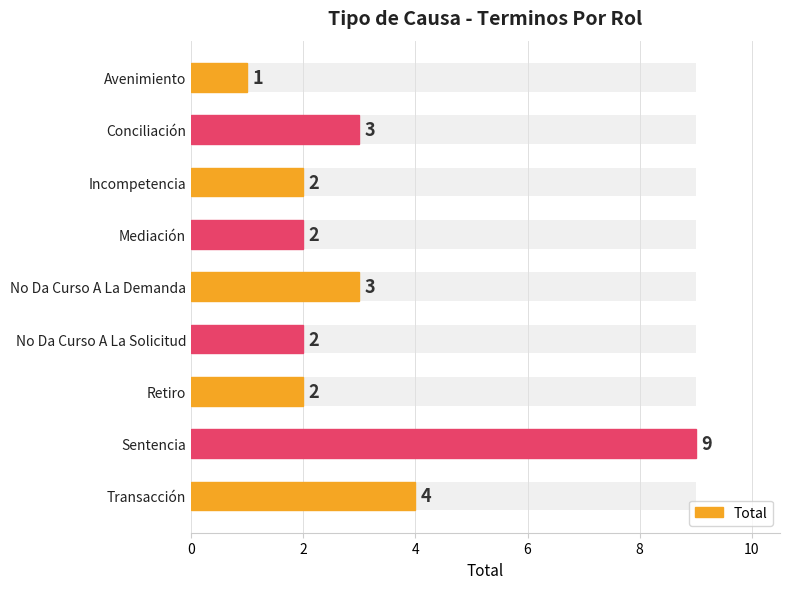

What is the value of the 6th bar from the left?

2